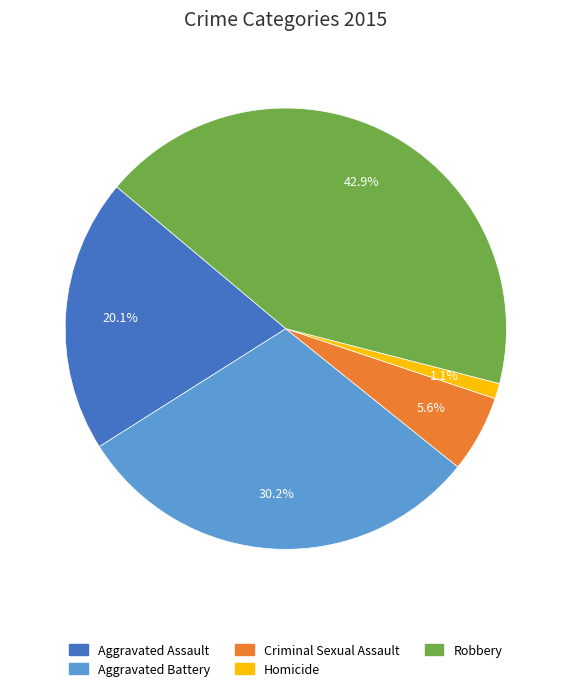

Between Aggravated Assault and Homicide, which is larger?

Aggravated Assault